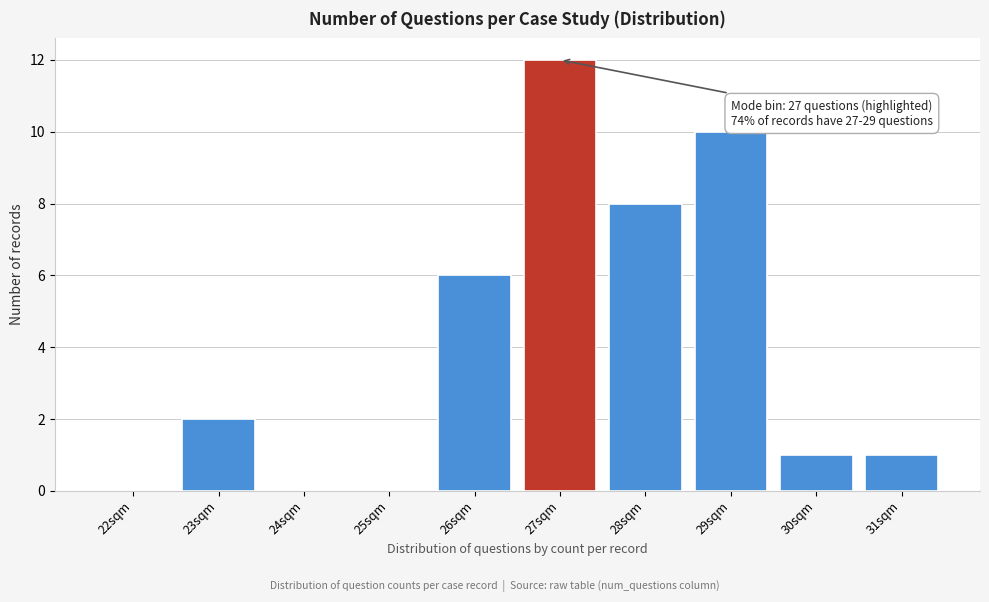

Reading left to right, extract all data points from this chart.

22sqm=0	23sqm=2	24sqm=0	25sqm=0	26sqm=6	27sqm=12	28sqm=8	29sqm=10	30sqm=1	31sqm=1